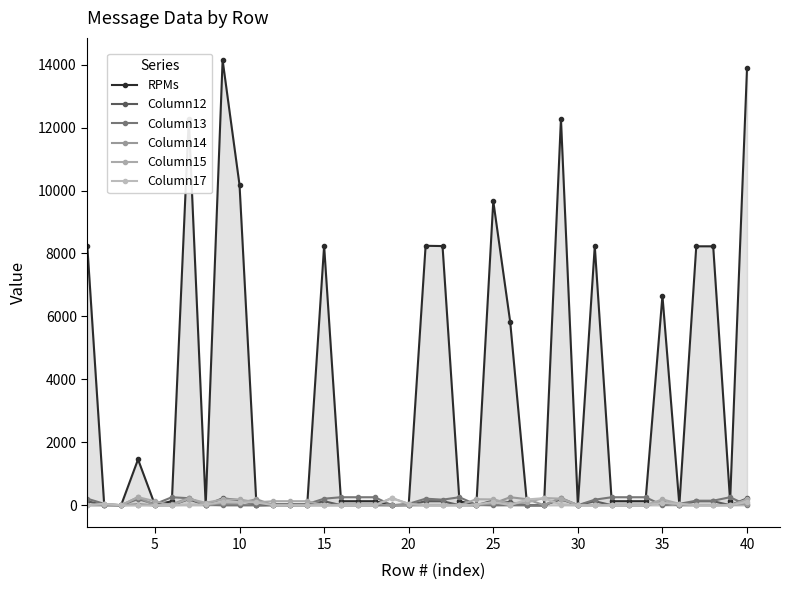

How many values in the Column13 series exceed 44?

19